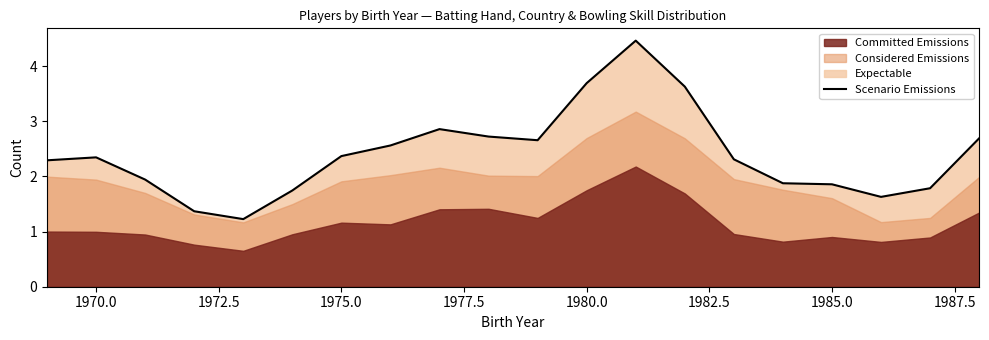

What position from the left is 1985.0?

17